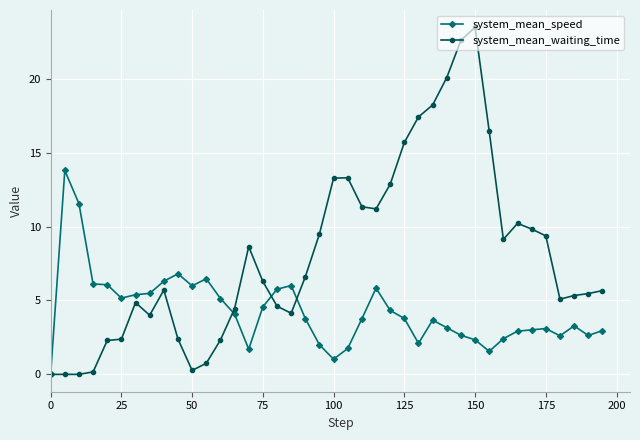

What is the greatest value displayed?

23.5